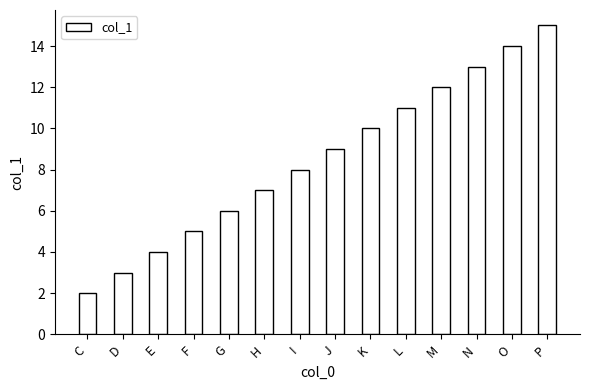

List the labels in order of value, smallest first.

C, D, E, F, G, H, I, J, K, L, M, N, O, P